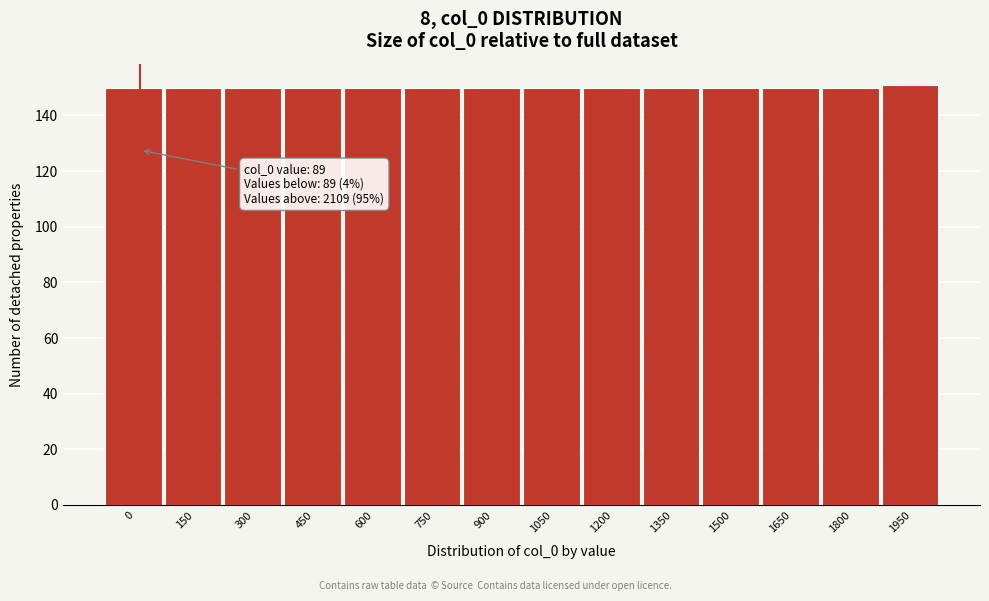

Reading right to left, list all the values displayed in this chart.

151	150	150	150	150	150	150	150	150	150	150	150	150	150